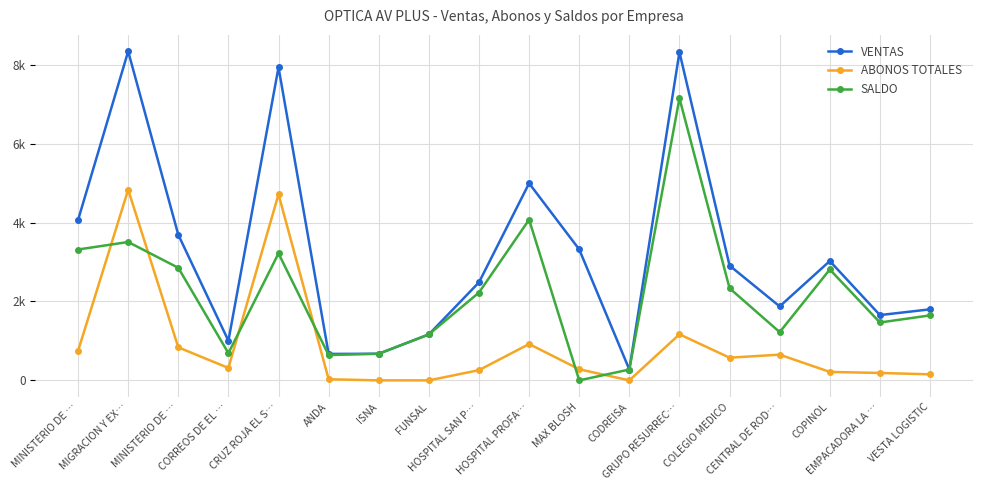

Is it true that VENTAS equals 1005.0 at CORREOS DE EL …?

True